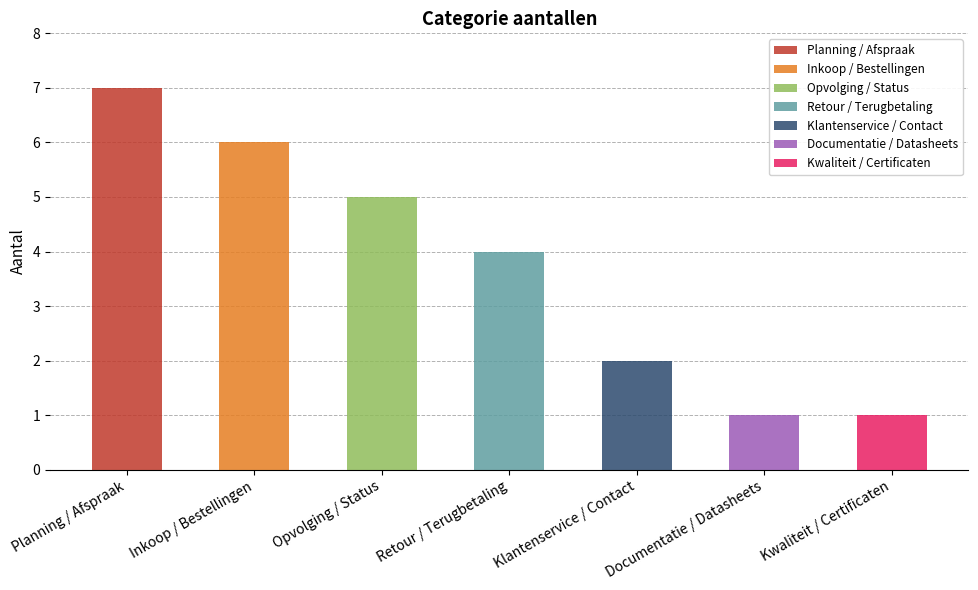

How many series are shown in this chart?

1